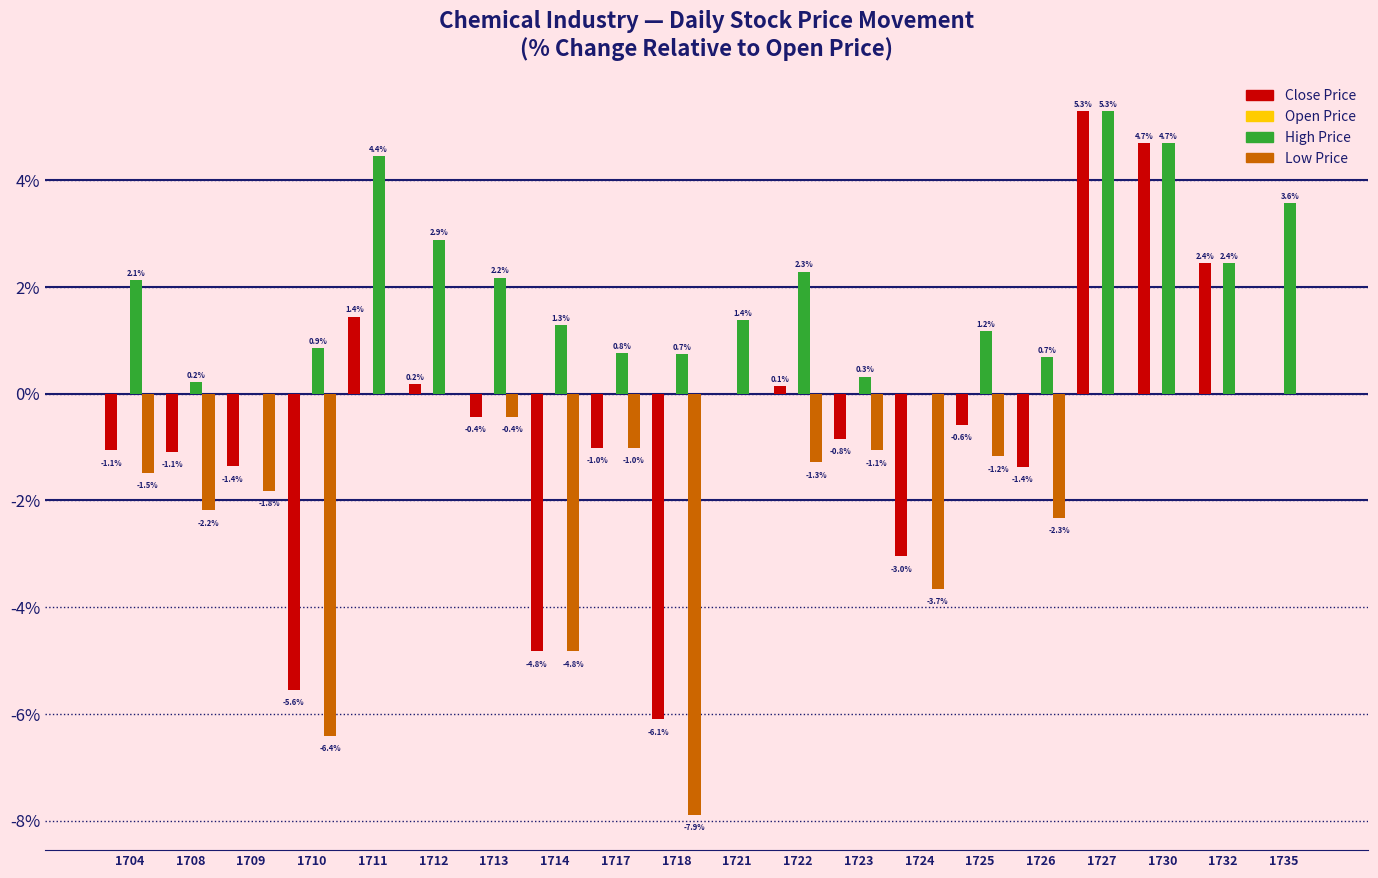

The Close Price series shows -1.9 at 1709. True or false?

False